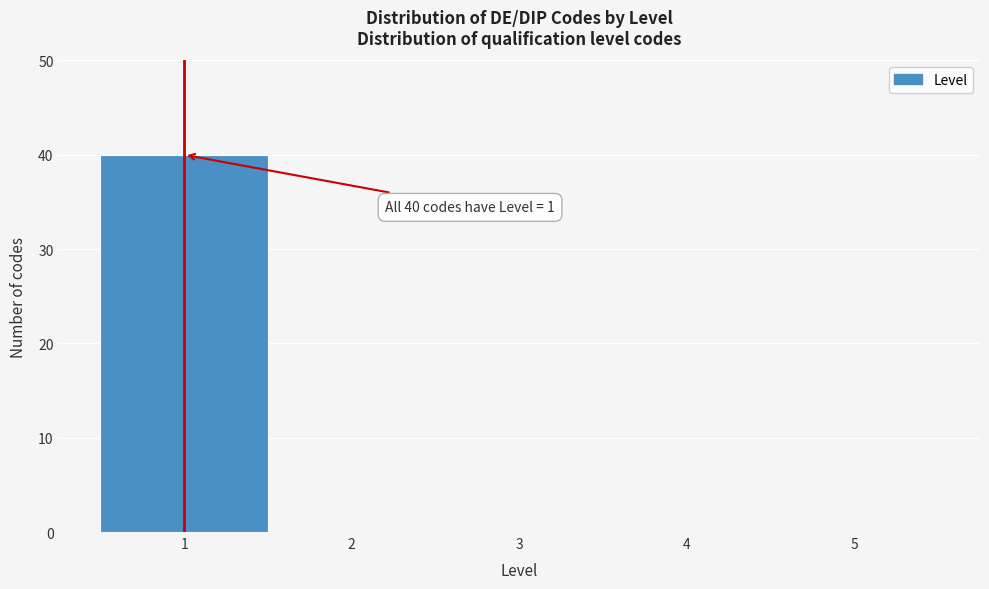

Over which range of the x-axis is the bar tallest?

0.5 to 1.5